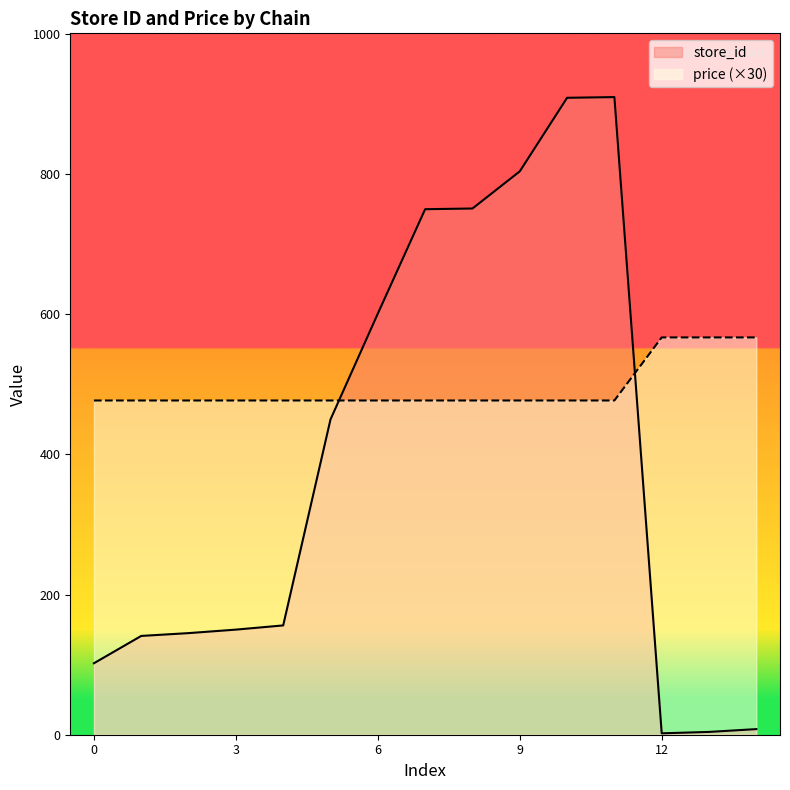

List the series in order of their peak value, lowest first.

price (×30), store_id